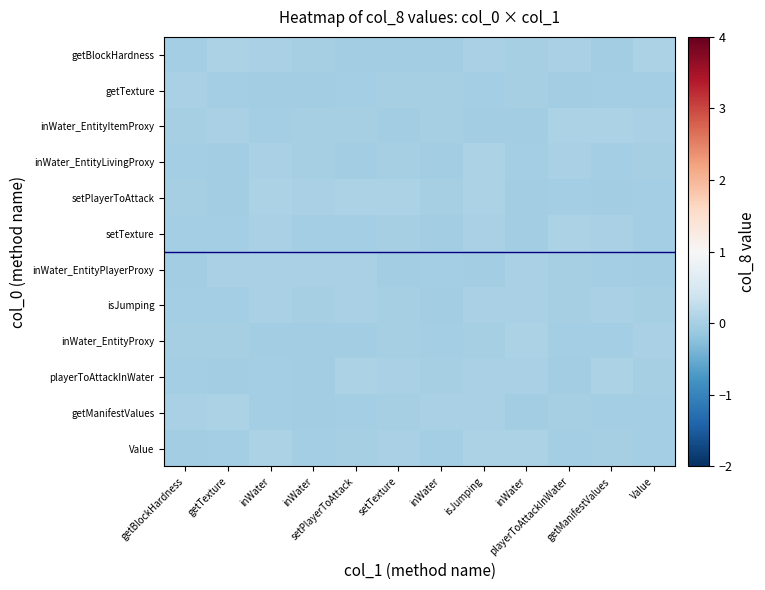

At which category is the sum across all series the highest?

isJumping